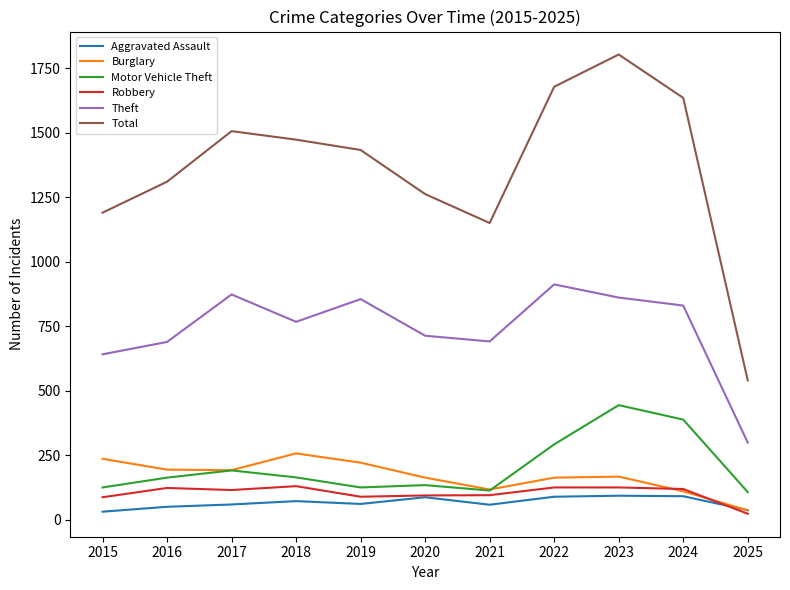

What is the average value of the Robbery series?

102